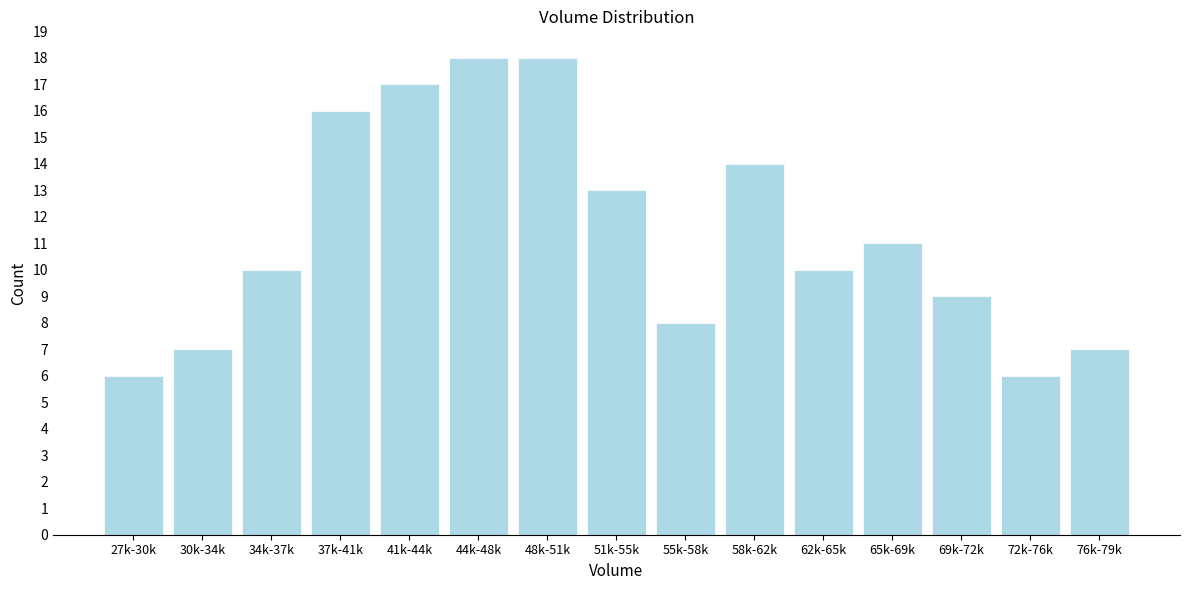

Reading left to right, what are all the values shown in this chart?

27k-30k=6	30k-34k=7	34k-37k=10	37k-41k=16	41k-44k=17	44k-48k=18	48k-51k=18	51k-55k=13	55k-58k=8	58k-62k=14	62k-65k=10	65k-69k=11	69k-72k=9	72k-76k=6	76k-79k=7